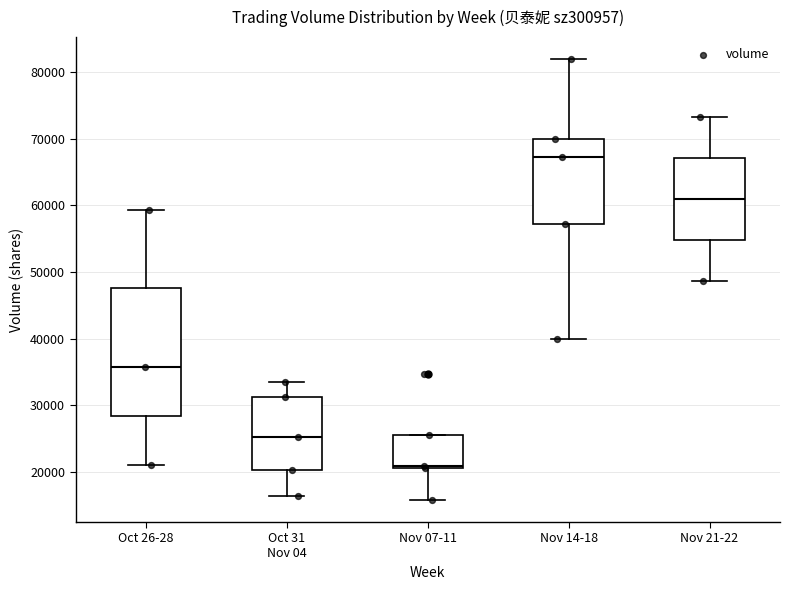

Where is the lower edge of the box for Nov 14-18 on the y-axis? The values are not printed on the chart, so give them approximately, as read against the axis.

57000